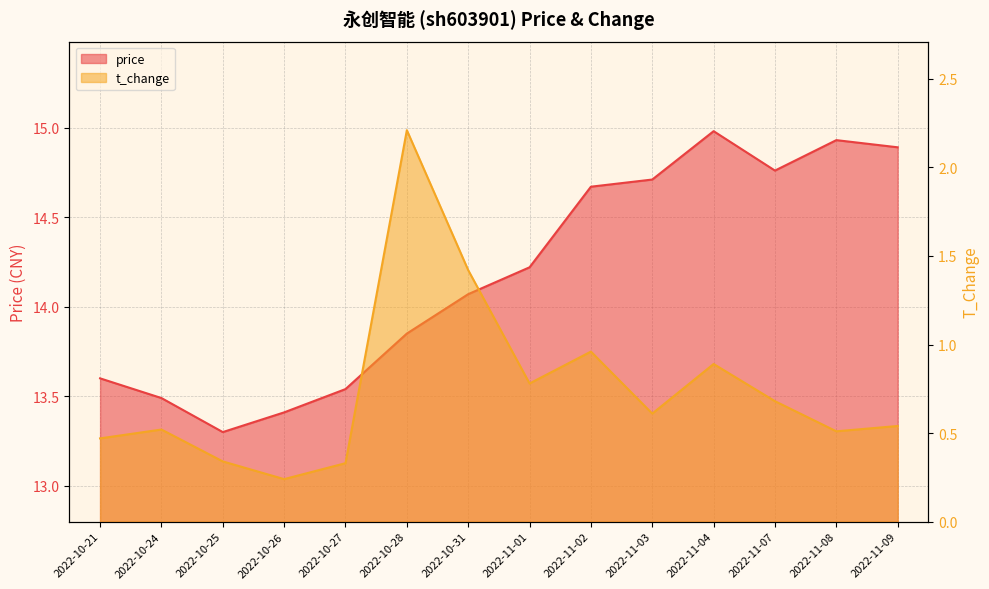

Between 2022-10-31 and 2022-11-03, which series saw the biggest shift?

t_change